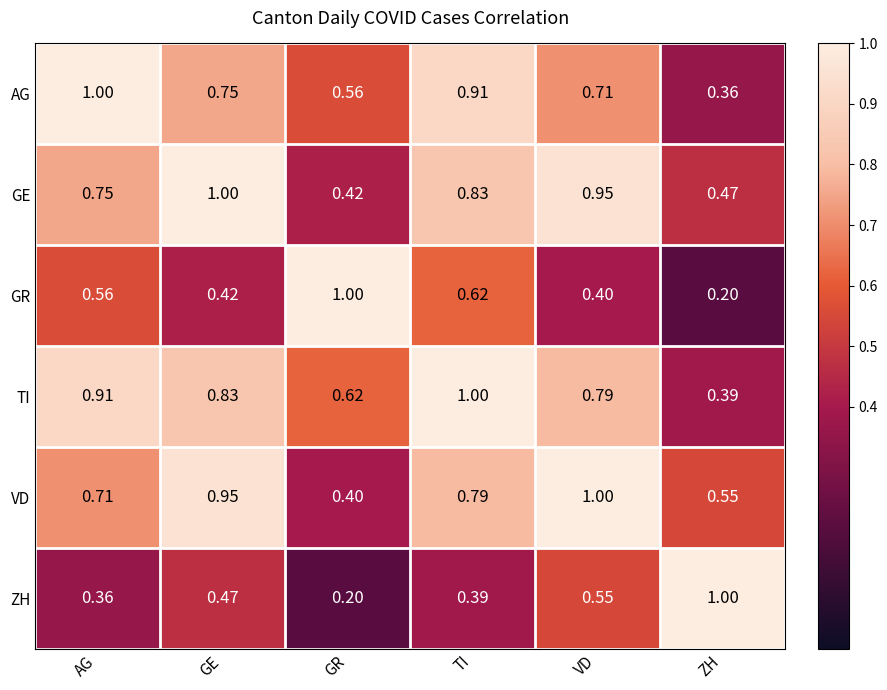

Rank the categories by TI value from highest to lowest.

TI, AG, GE, VD, GR, ZH